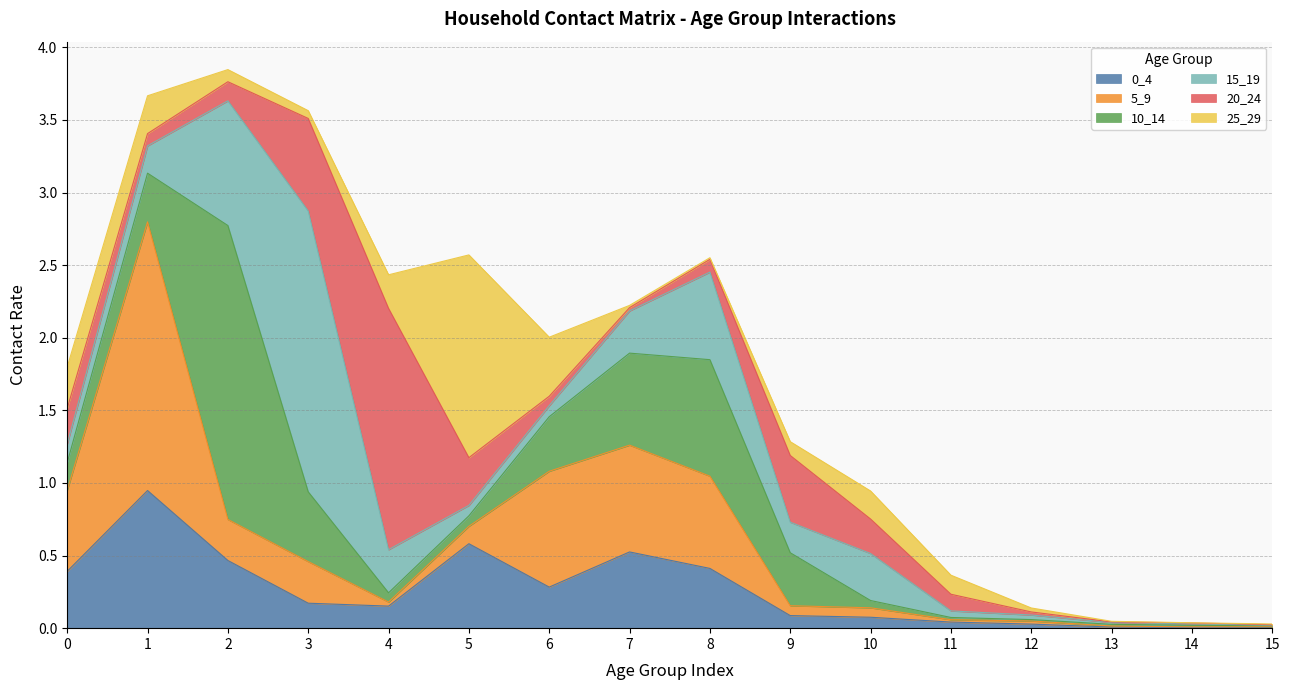

Reading left to right, list all the values displayed in this chart.

0_4: 0=0.4	1=0.9	2=0.5	3=0.2	4=0.2	5=0.6	6=0.3	7=0.5	8=0.4	9=0.1	10=0.1	11=0.0	12=0.0	13=0.0	14=0.0	15=0.0
5_9: 0=0.6	1=1.9	2=0.3	3=0.3	4=0.0	5=0.1	6=0.8	7=0.7	8=0.6	9=0.1	10=0.1	11=0.0	12=0.0	13=0.0	14=0.0	15=0.0
10_14: 0=0.2	1=0.3	2=2.0	3=0.5	4=0.1	5=0.1	6=0.4	7=0.6	8=0.8	9=0.4	10=0.1	11=0.0	12=0.0	13=0.0	14=0.0	15=0.0
15_19: 0=0.1	1=0.2	2=0.9	3=1.9	4=0.3	5=0.1	6=0.1	7=0.3	8=0.6	9=0.2	10=0.3	11=0.0	12=0.0	13=0.0	14=0.0	15=0.0
20_24: 0=0.2	1=0.1	2=0.1	3=0.6	4=1.7	5=0.3	6=0.1	7=0.0	8=0.1	9=0.5	10=0.2	11=0.1	12=0.0	13=0.0	14=0.0	15=0.0
25_29: 0=0.3	1=0.3	2=0.1	3=0.1	4=0.2	5=1.4	6=0.4	7=0.0	8=0.0	9=0.1	10=0.2	11=0.1	12=0.0	13=0.0	14=0.0	15=0.0